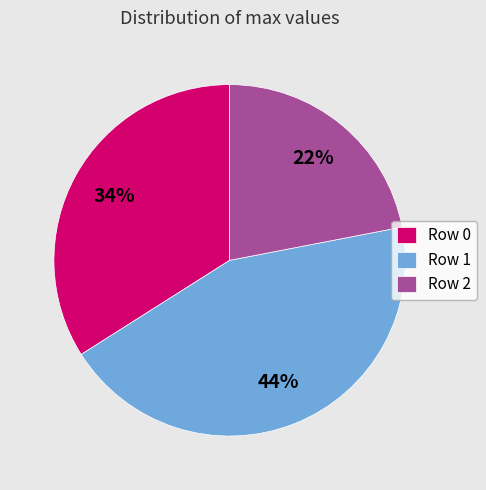

Combined, do Row 2 and Row 1 account for over 50%?

Yes